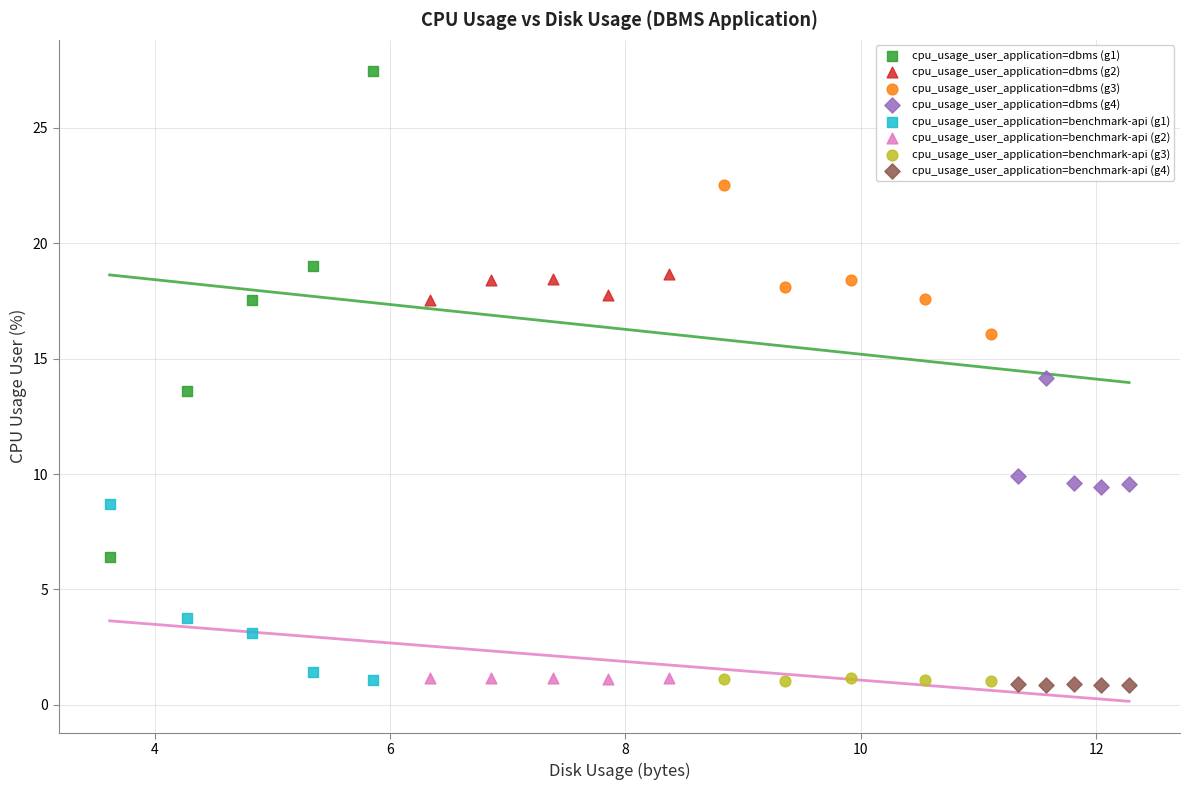

Which series reaches the maximum Y coordinate?

cpu_usage_user_application=dbms (g1)